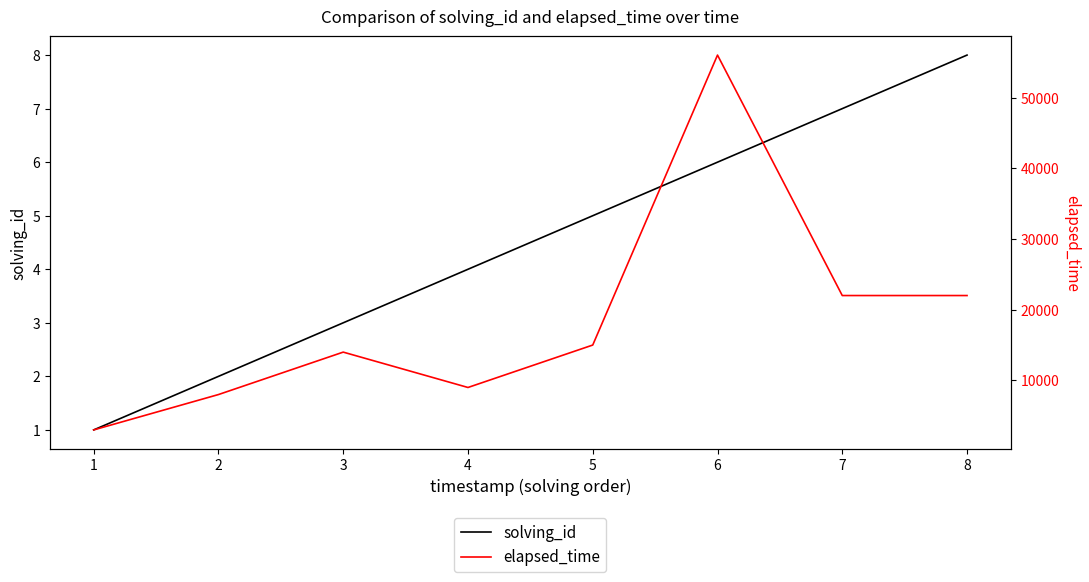

What is the maximum value for solving_id?

8